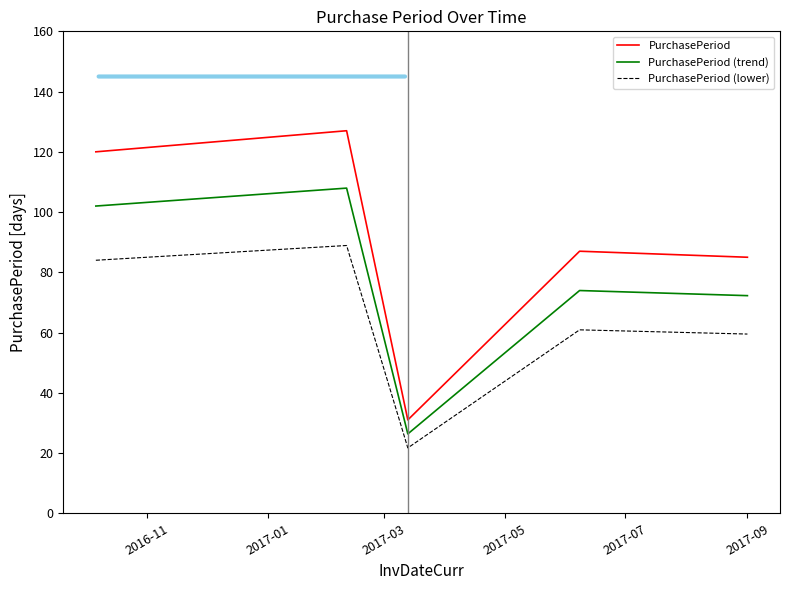

How many categories are shown in the chart?

5